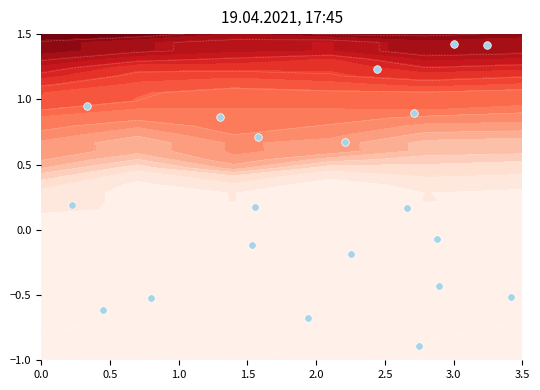

True or false: the data shows -1.5 at 3.5.

False